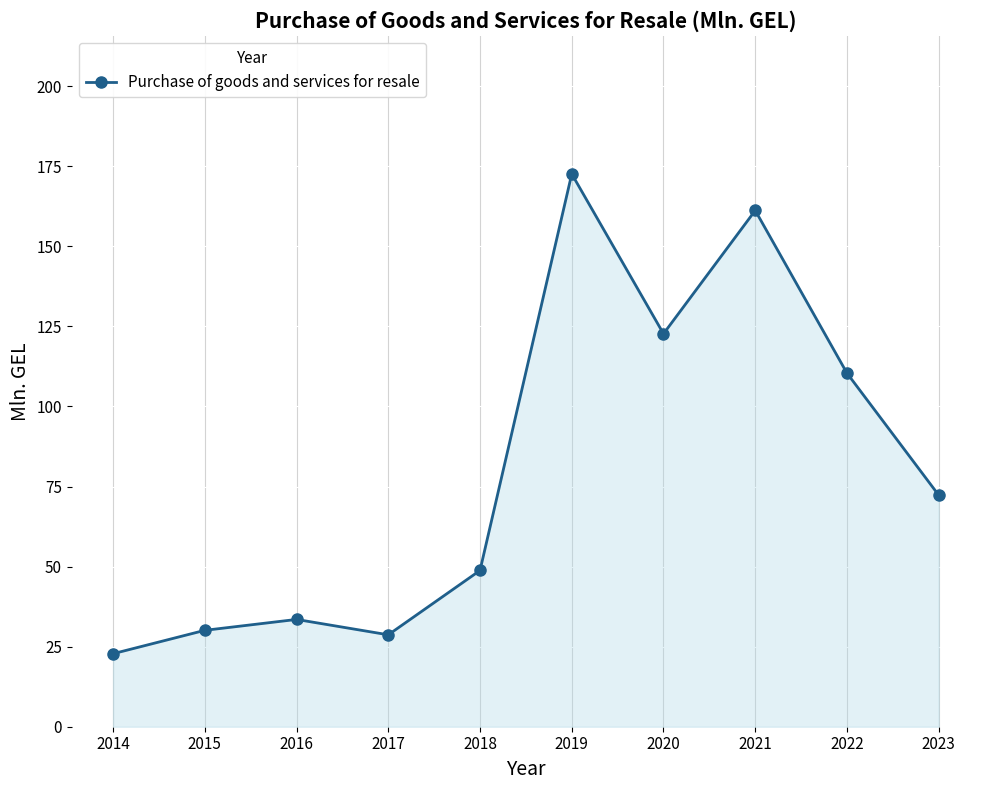

How many interior local valleys (lower than both neighbors) does the data have?

2